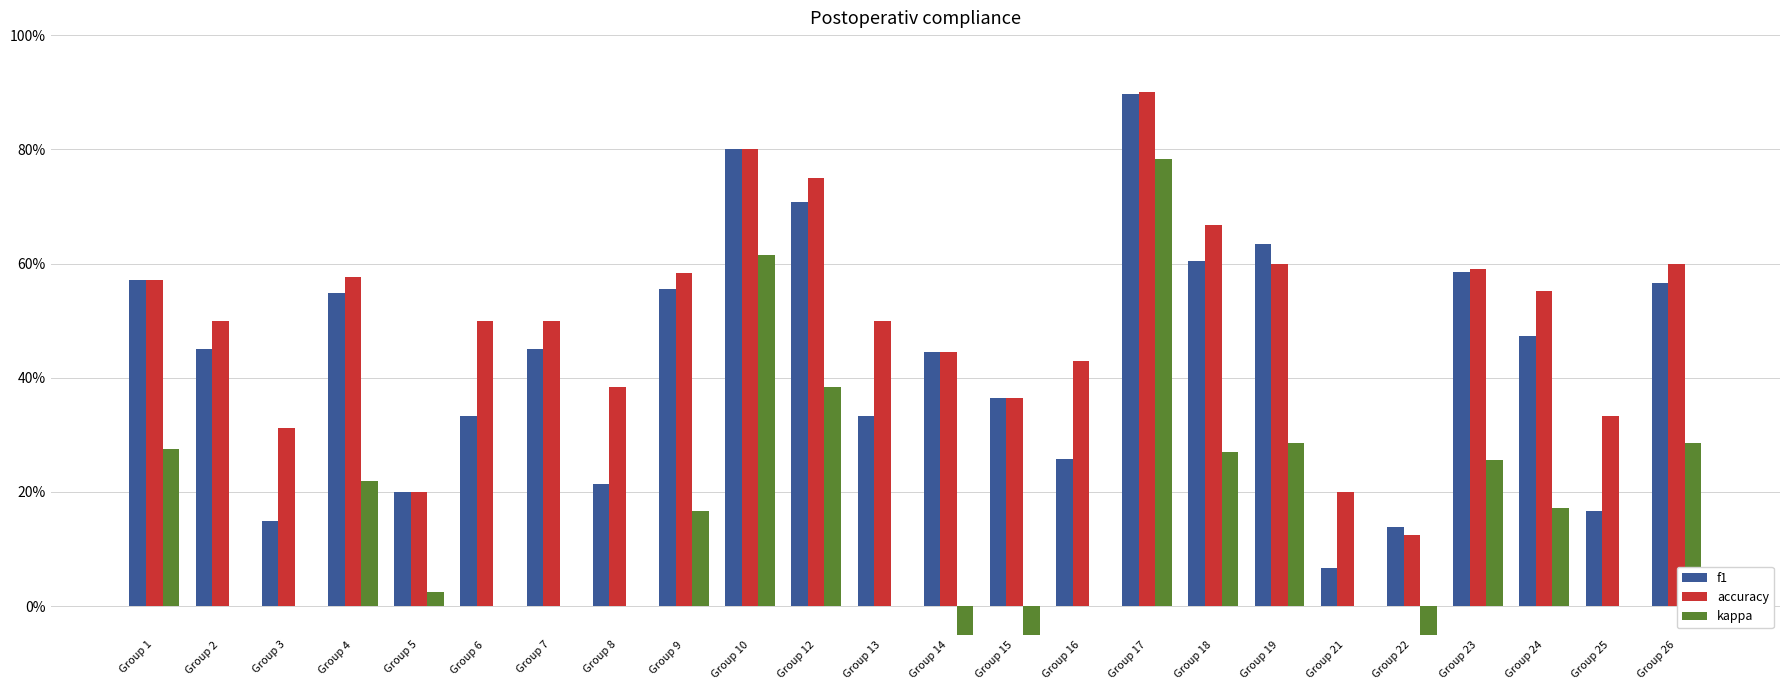

Which series has the largest range (max minus min)?

kappa